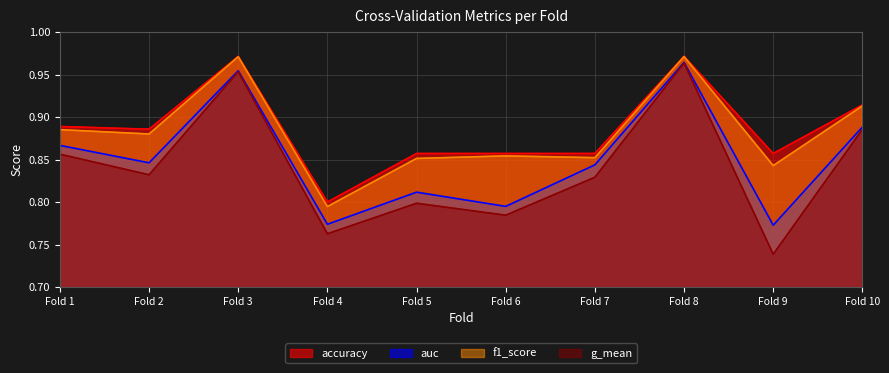

At which category does the chart reach its minimum across all series?

Fold 9